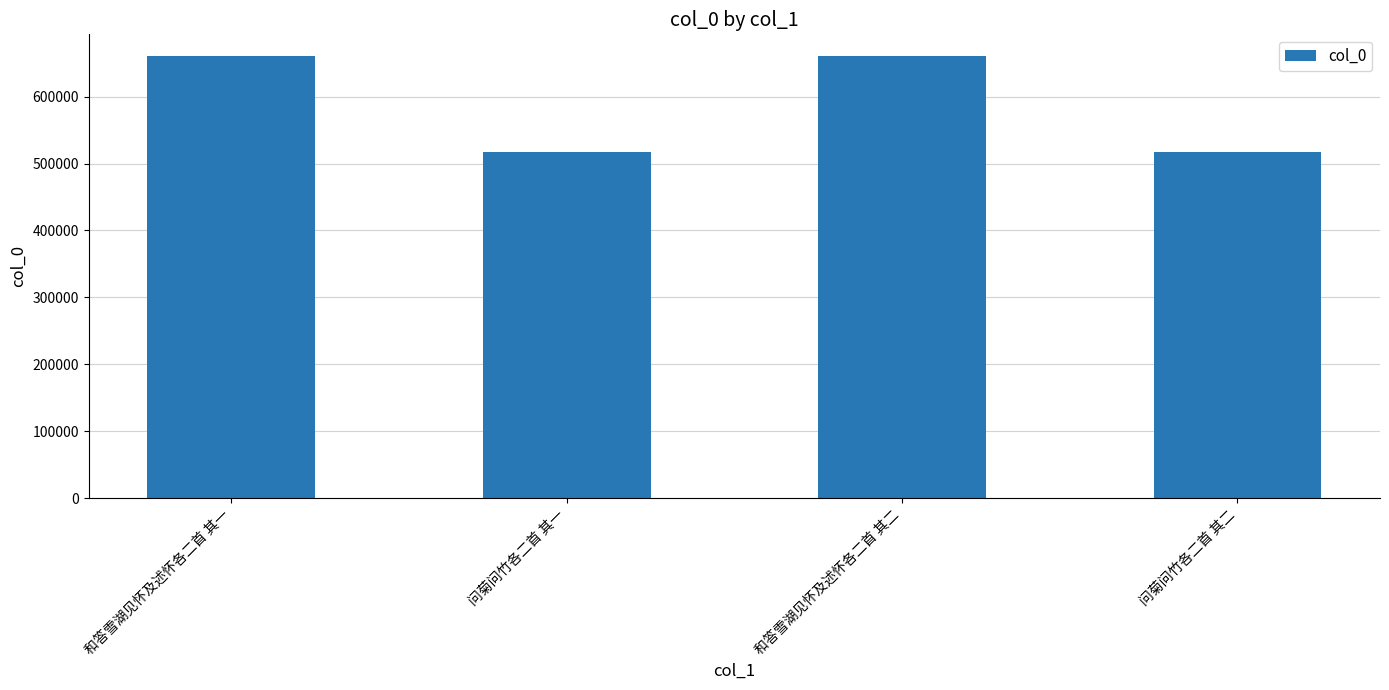

What is the ratio of the value at 问菊问竹各二首 其二 to the value at 和答雪湖见怀及述怀各二首 其一?

0.8